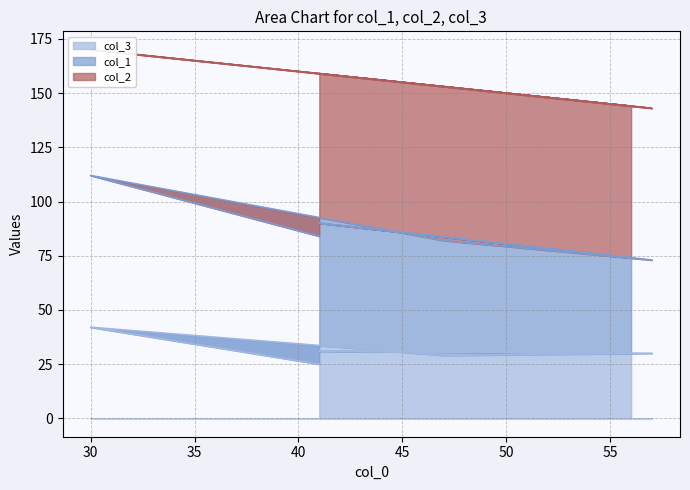

Count the number of categories in the chart.

6